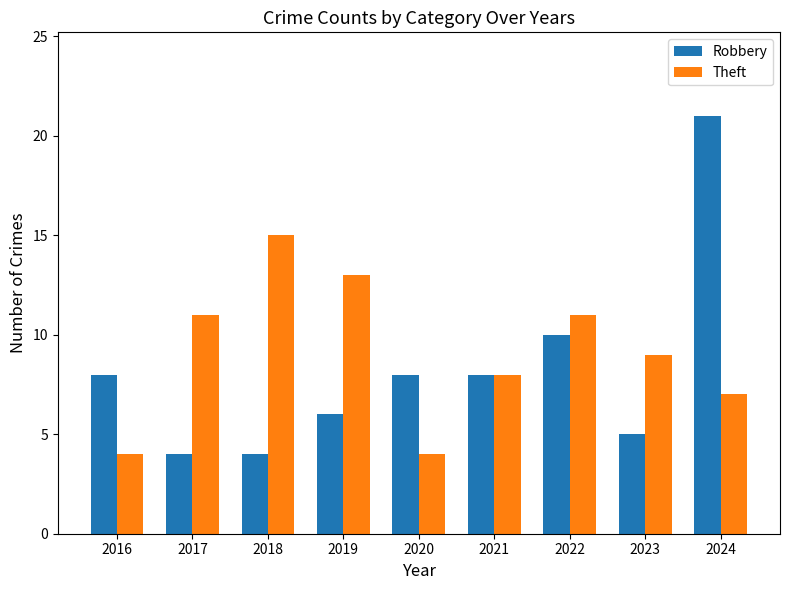

At 2018, list the series in order from largest to smallest.

Theft, Robbery